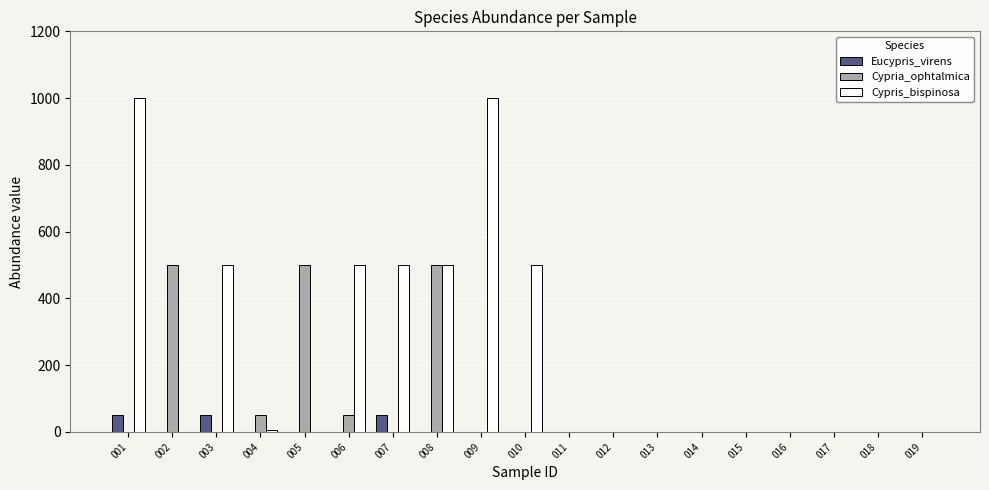

True or false: Cypria_ophtalmica has a value of 500 at 005.

True